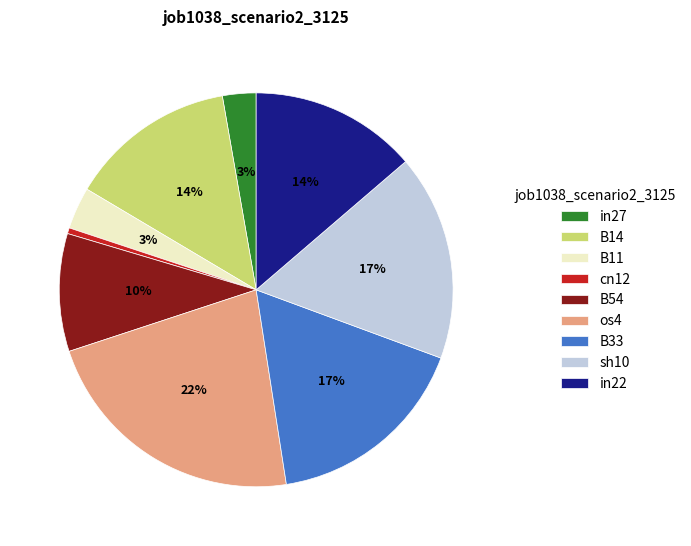

How many segments does this pie chart have?

9